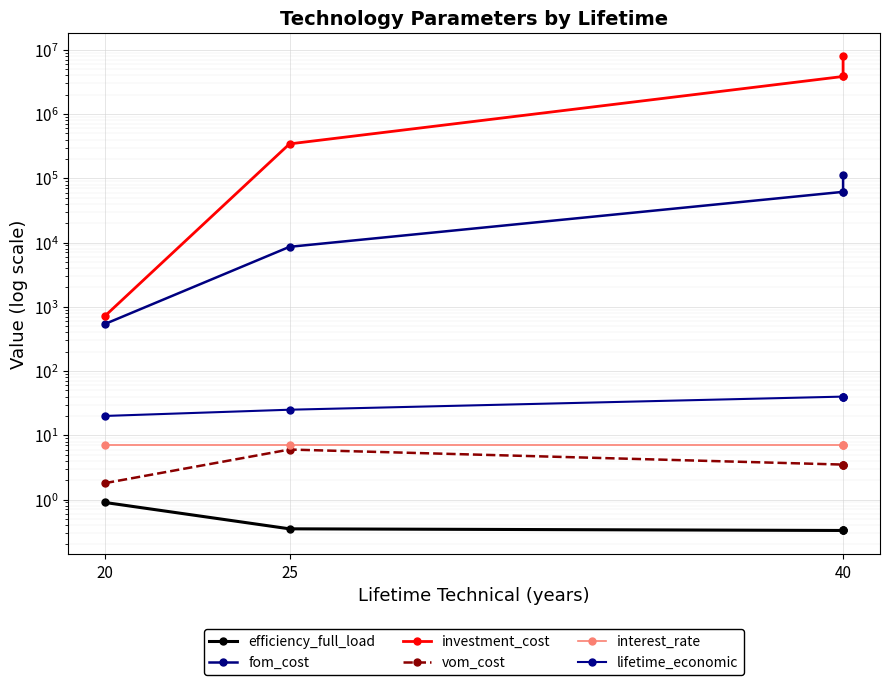

The value of lifetime_economic at 25 is 25.0. True or false?

True